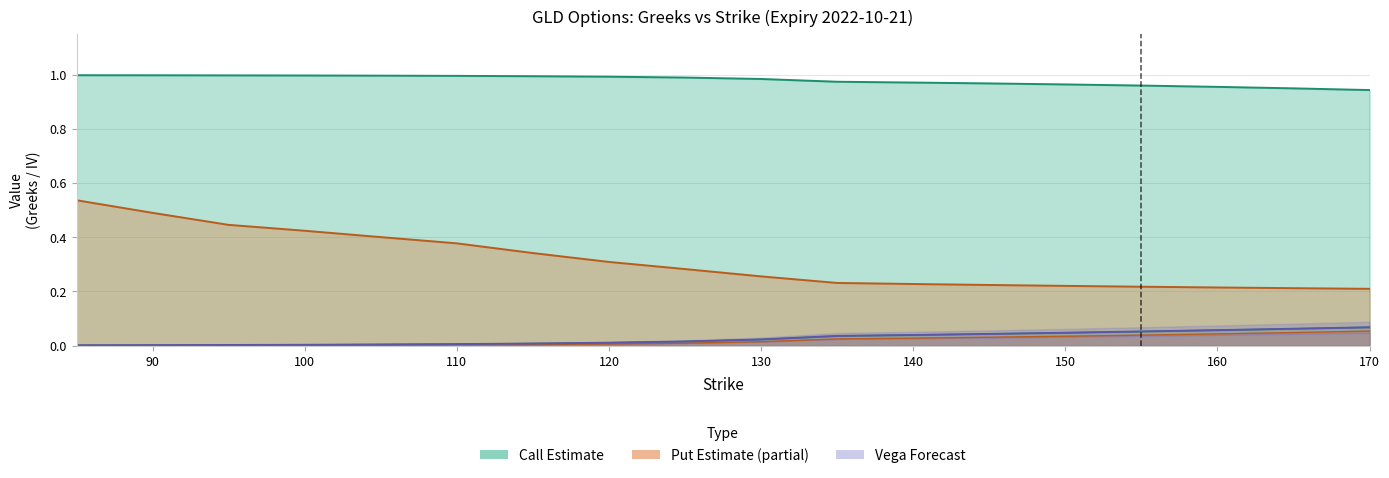

True or false: put_delta and call_vega intersect in this chart.

False